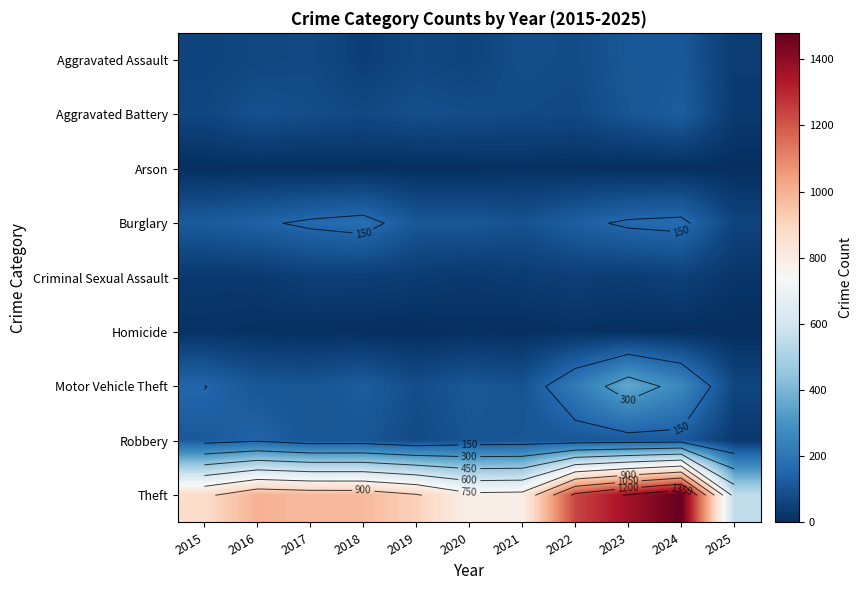

Is it true that Homicide equals 4 at 2023?

False